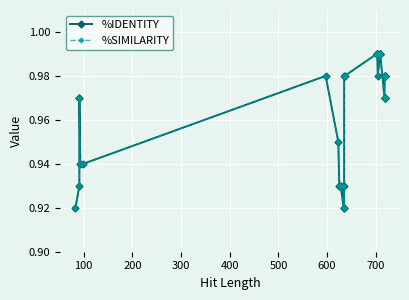

List the series in order of their peak value, lowest first.

%IDENTITY, %SIMILARITY